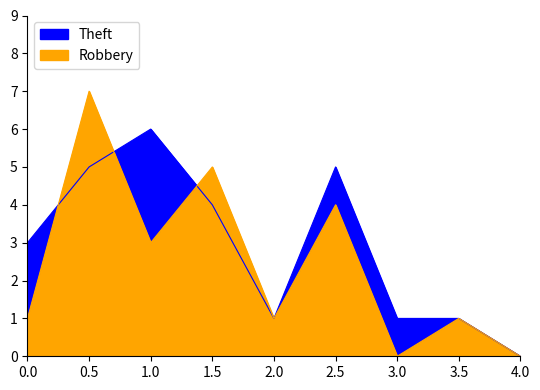

How many interior local valleys does the Robbery series have?

3